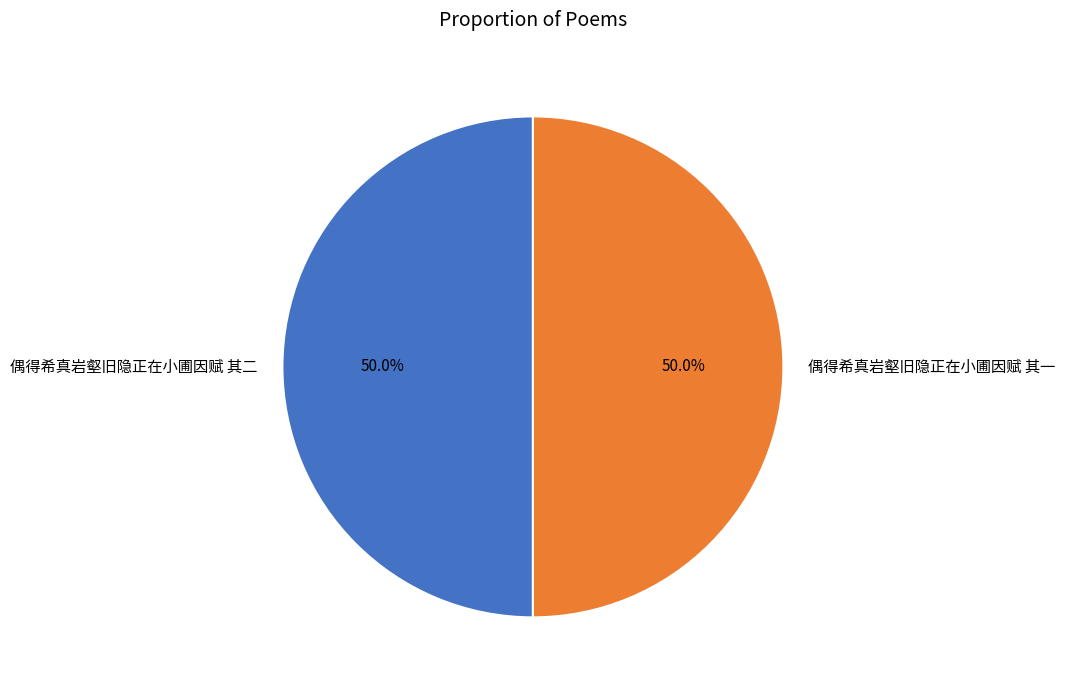

How many segments does this pie chart have?

2